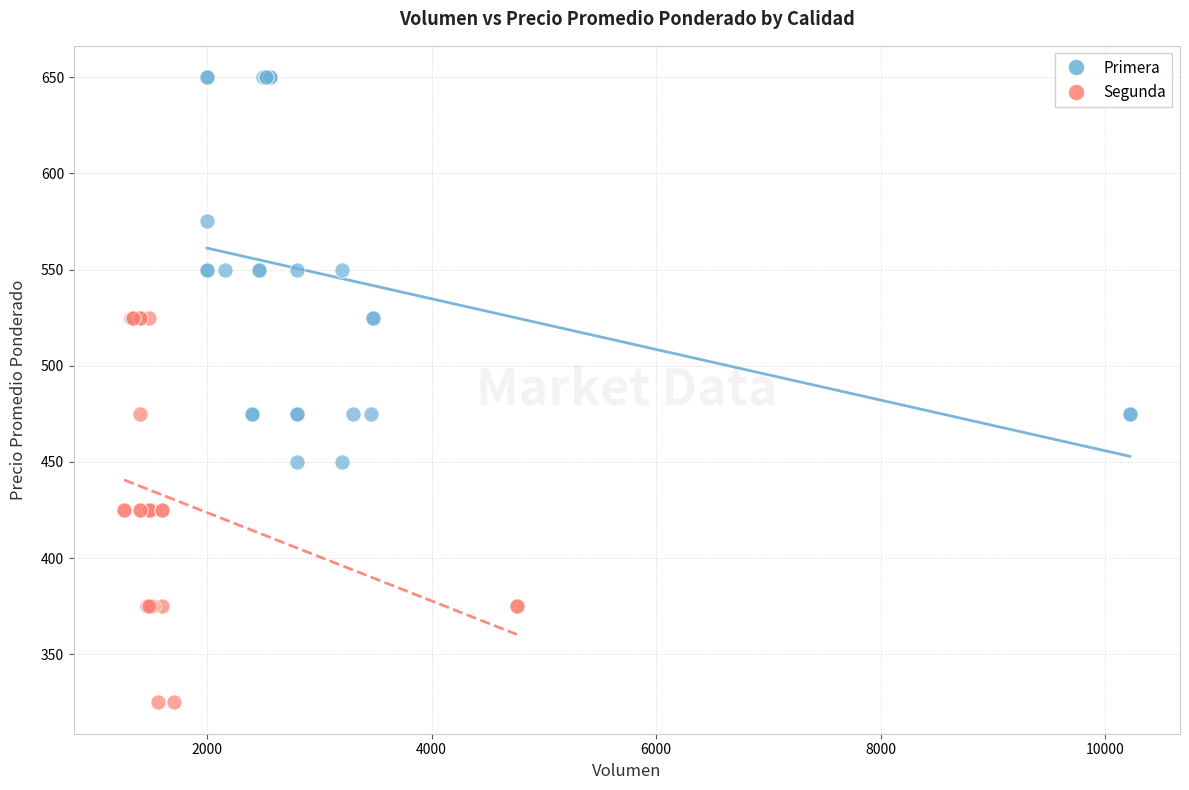

Which series contains the lowest Y value?

Segunda